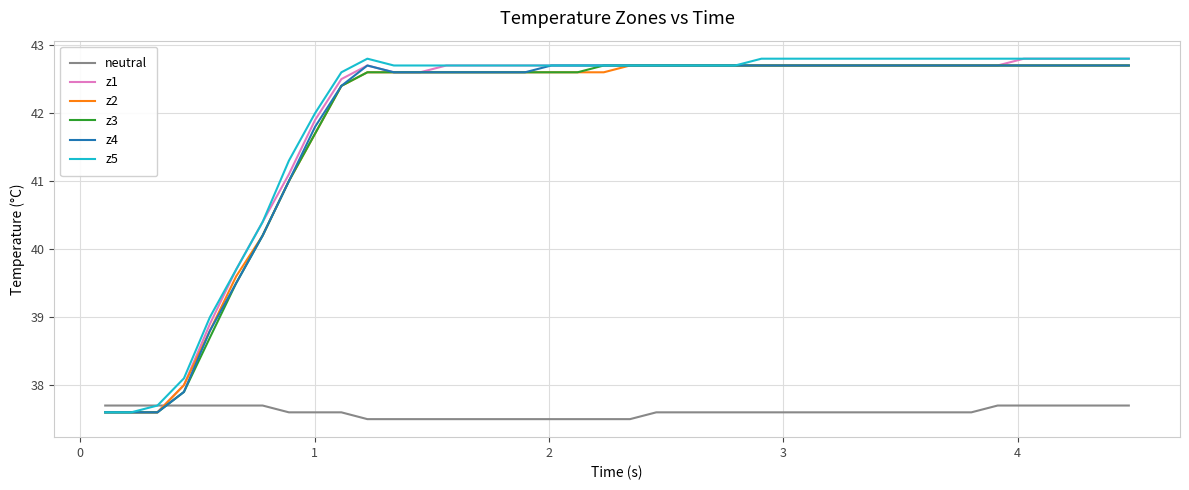

How many times do z3 and neutral cross each other?

1